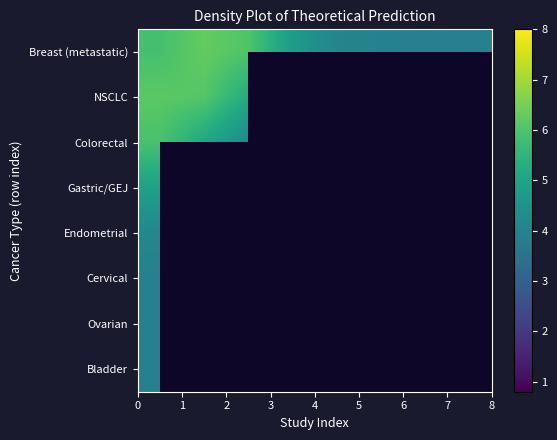

Which series has the widest spread of values?

Colorectal